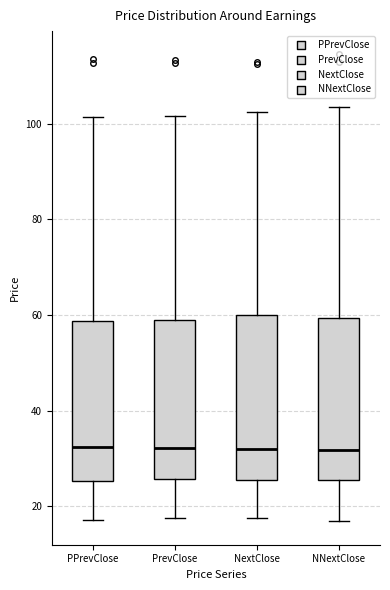

Where does the median line of the box for NextClose sit on the y-axis? The values are not printed on the chart, so give them approximately, as read against the axis.

32